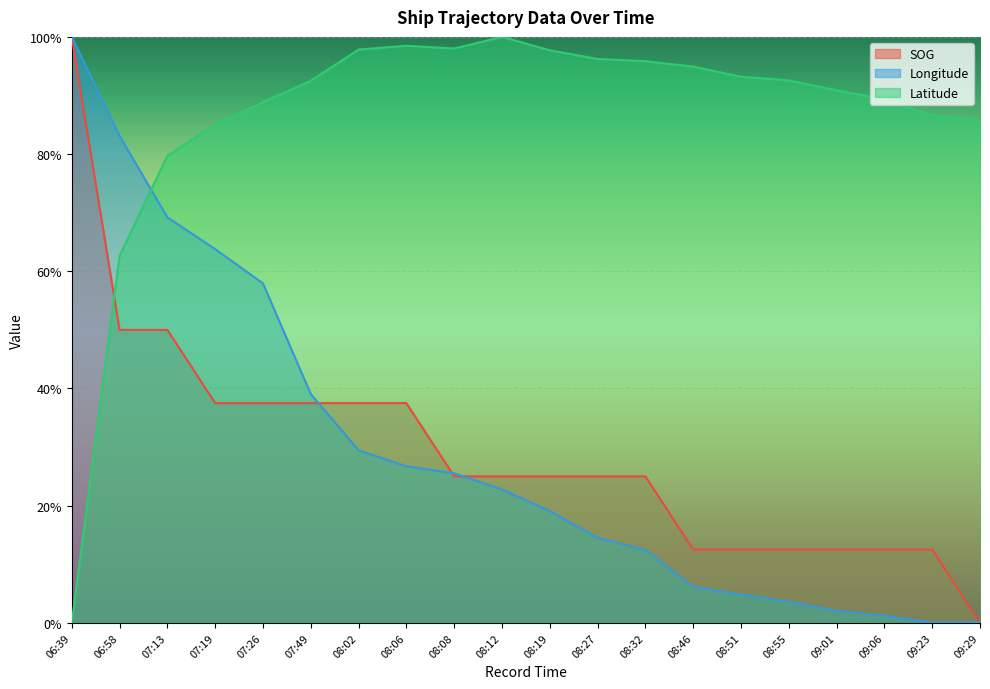

List the series in order of their peak value, highest first.

SOG, Longitude, Latitude